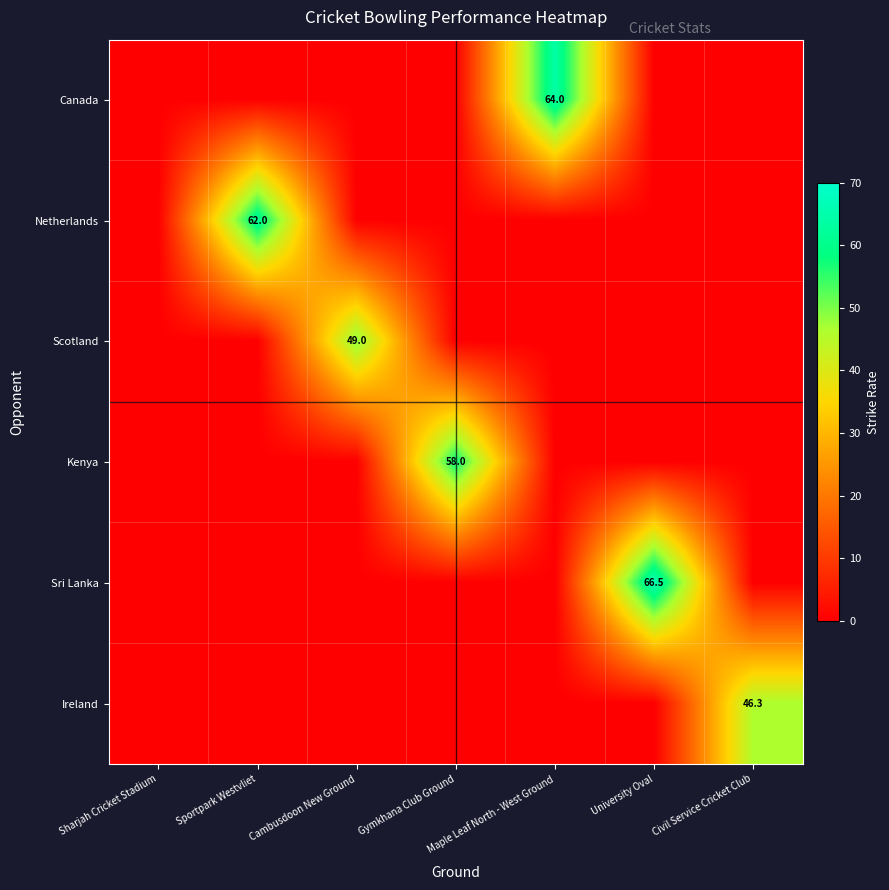

Which series has the largest total across all categories?

Sri Lanka